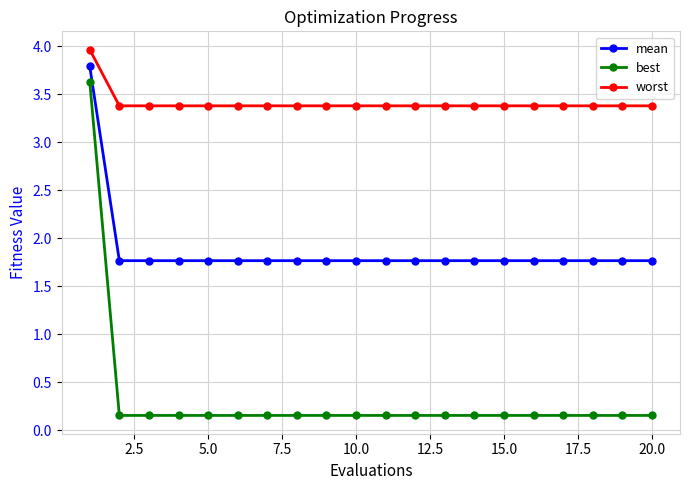

True or false: worst and mean cross at least once.

False